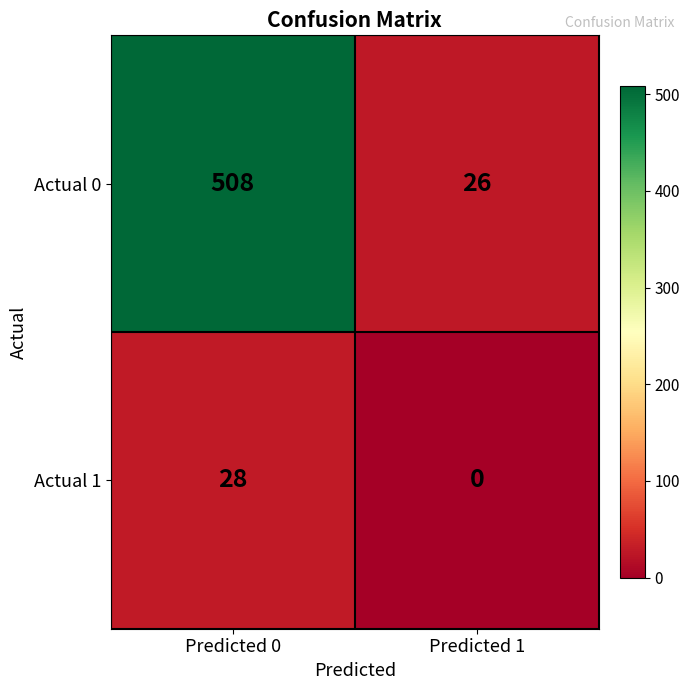

Count the number of data series in this chart.

2